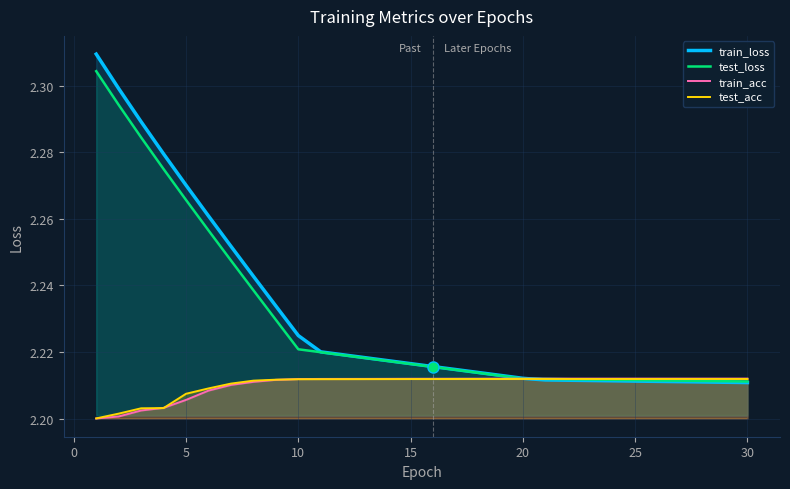

What is the total value across all series at 10?

9.0